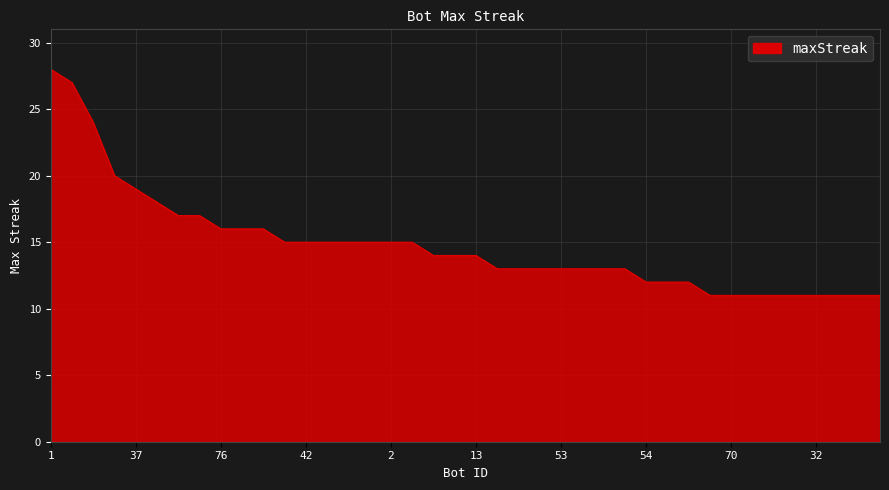

What is the minimum value shown in the chart?

11